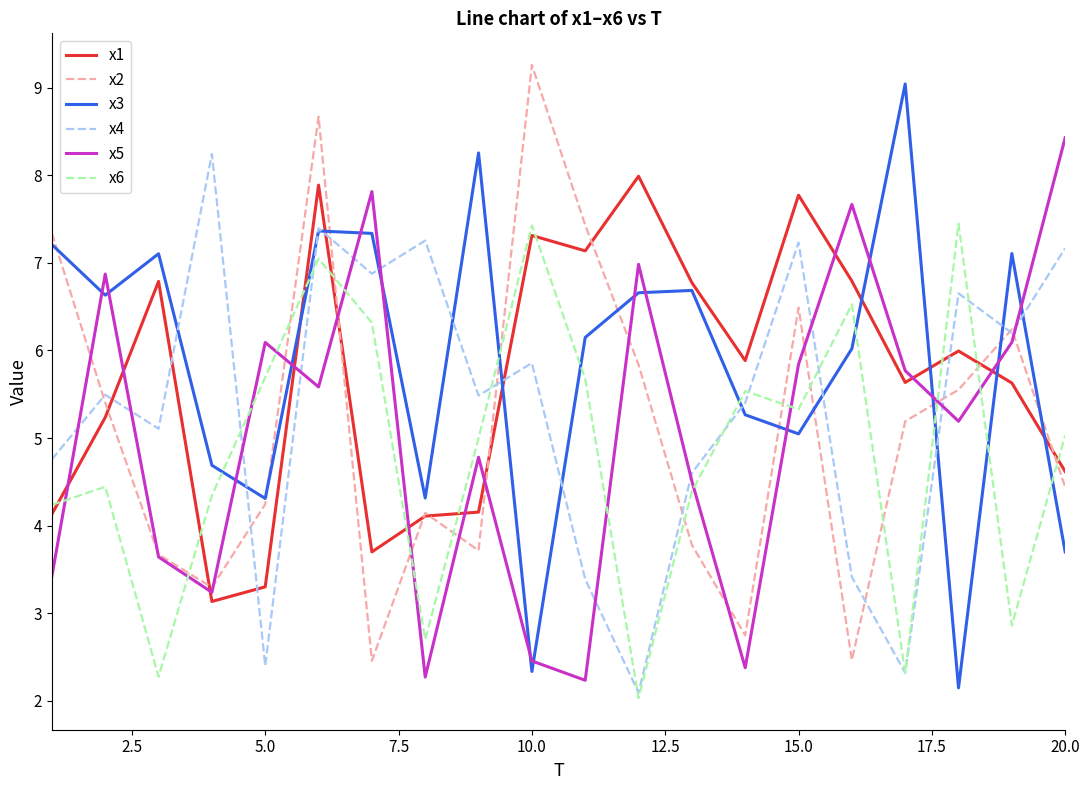

Is this an area chart (filled region under the line)?

No